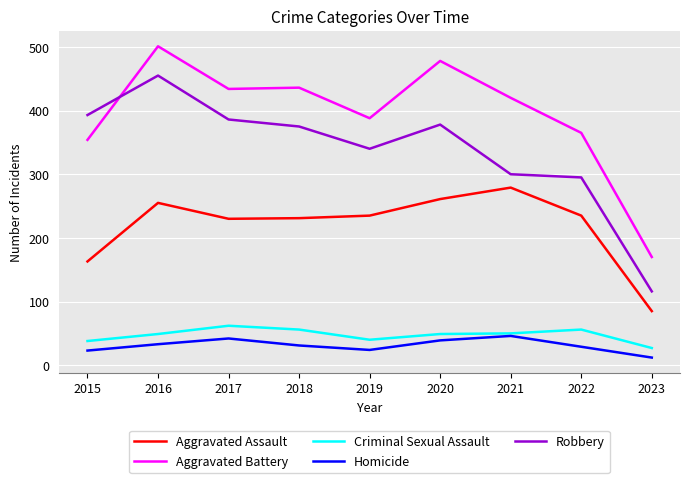

The value of Robbery at 2015 is 393. True or false?

True